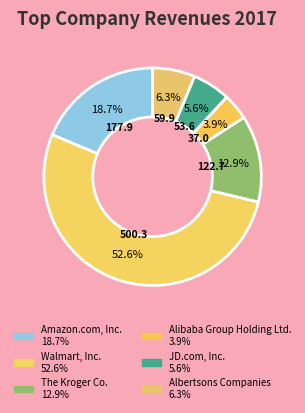

To the nearest percent, what is the combined percentage of Amazon.com, Inc. and Walmart, Inc.?

71%